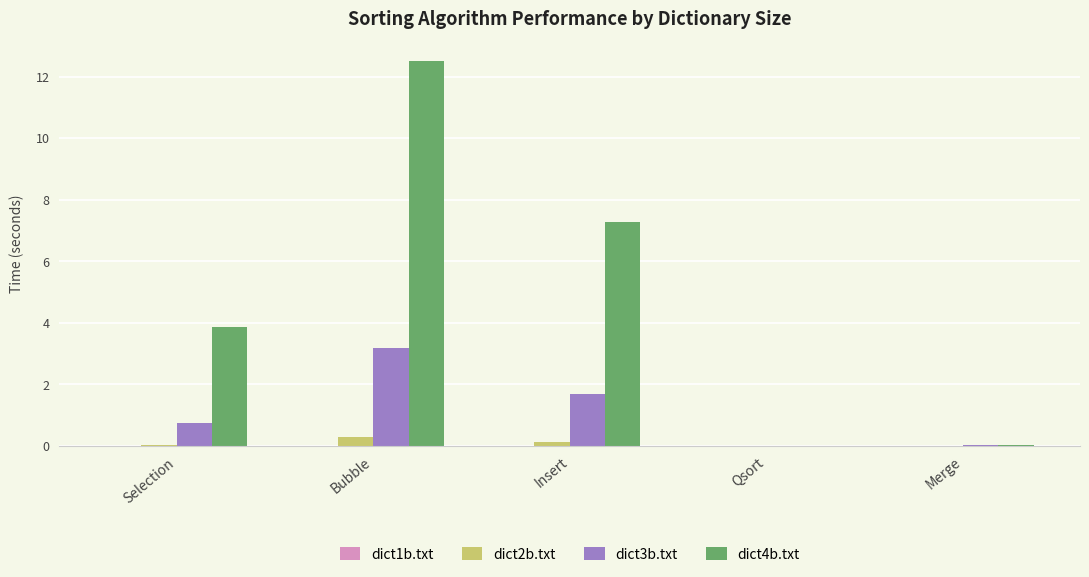

What is the total value across all series at Insert?

9.1